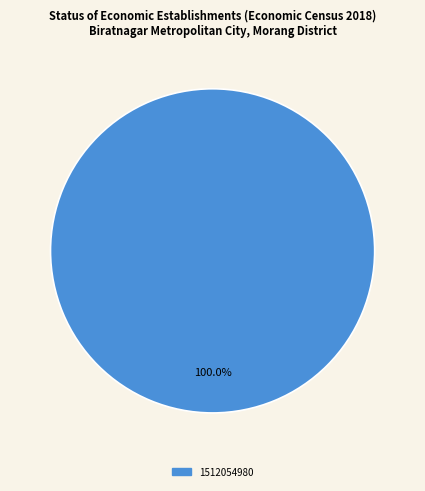

How many segments does this pie chart have?

1